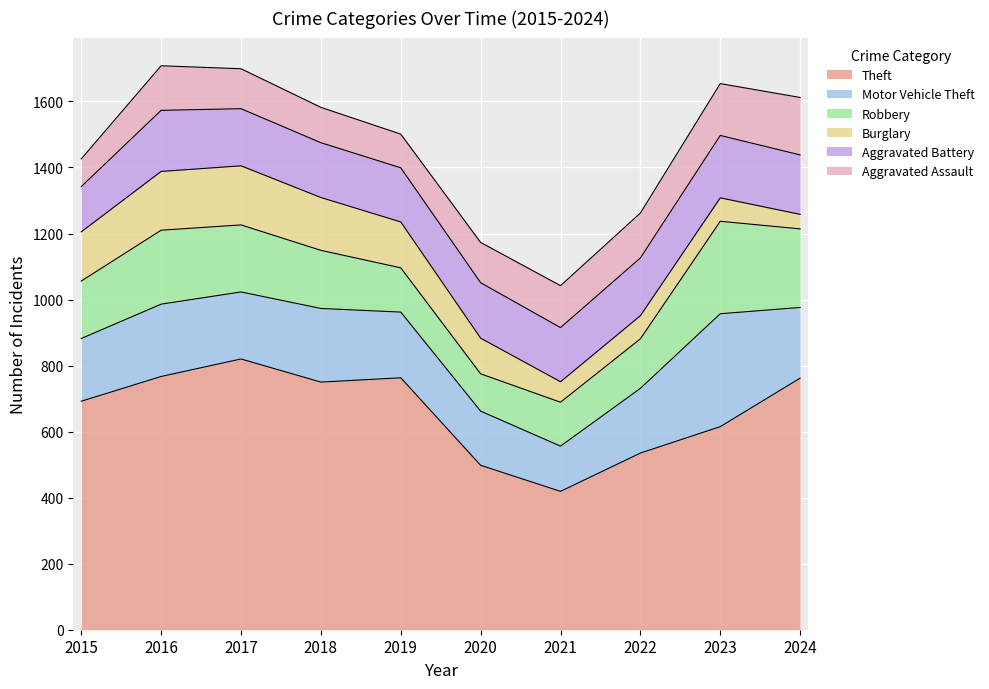

At how many categories does at least one series exceed 707?

5